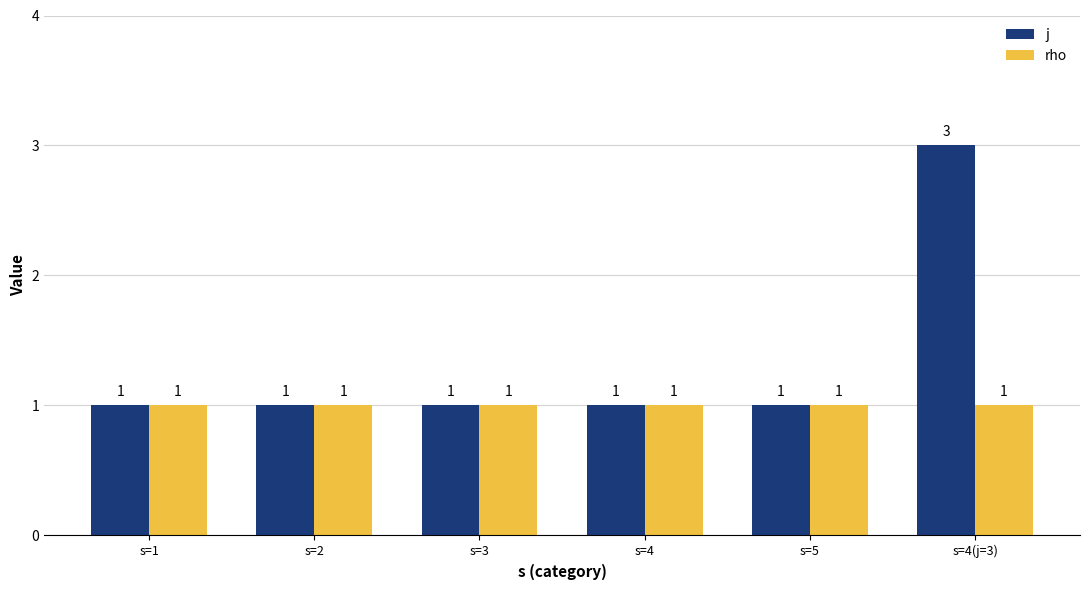

What is the maximum value shown in the chart?

3